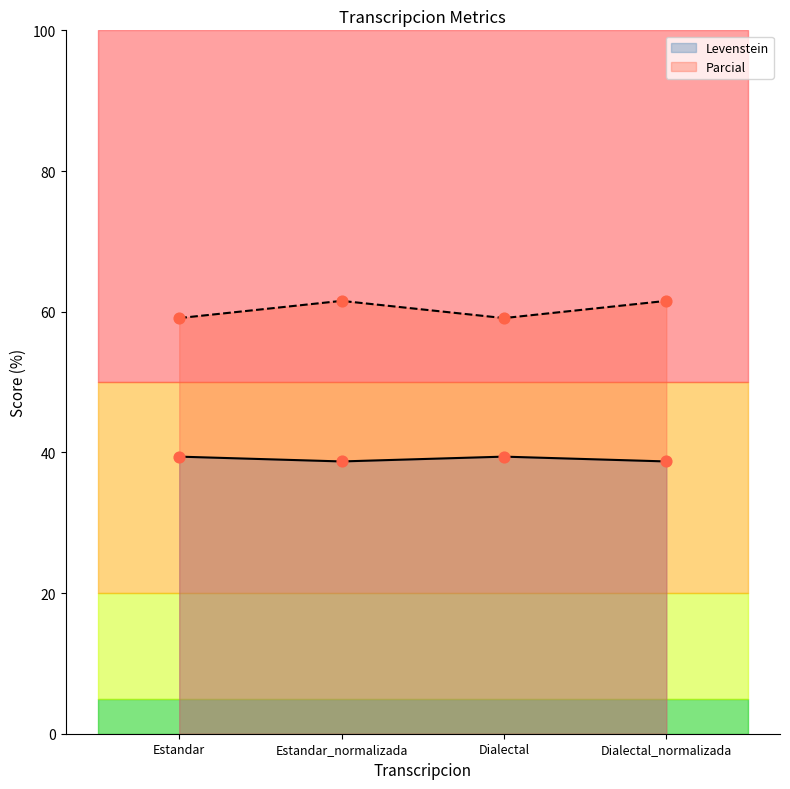

Is the value of Levenstein at Dialectal_normalizada greater than the value of Parcial at Dialectal?

No